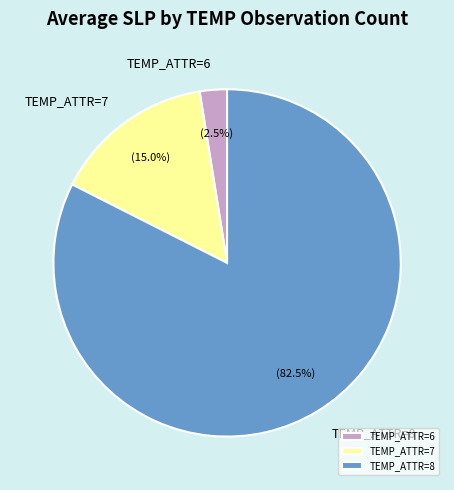

What is the majority slice?

TEMP_ATTR=8